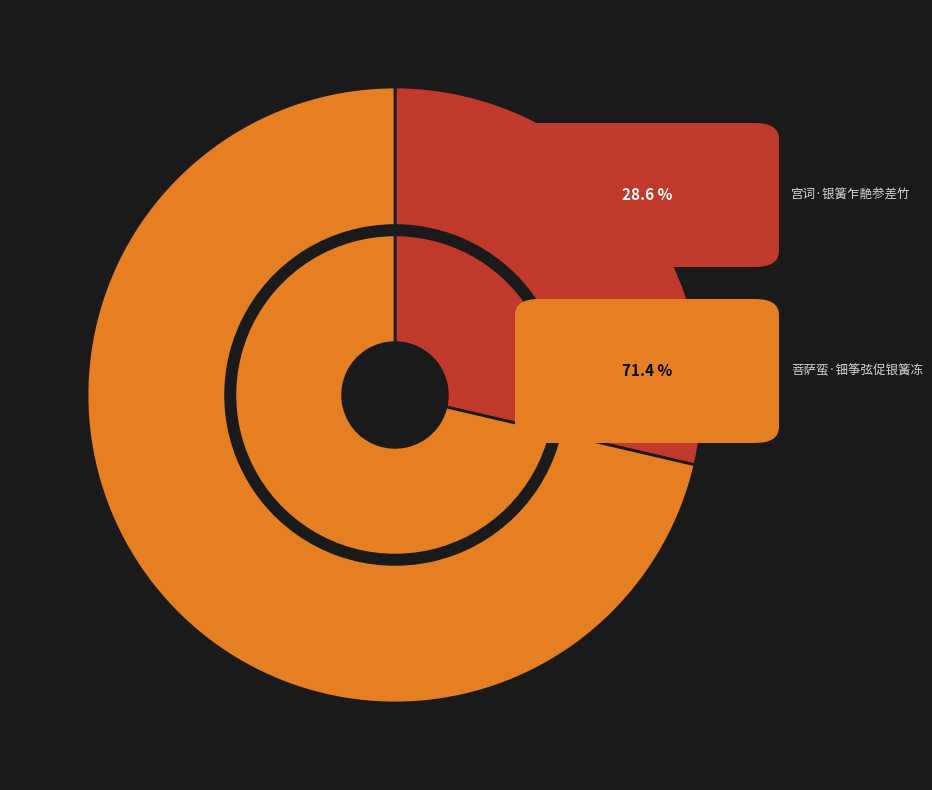

What portion of the pie excludes 菩萨蛮·钿筝弦促银簧冻?

28.6%